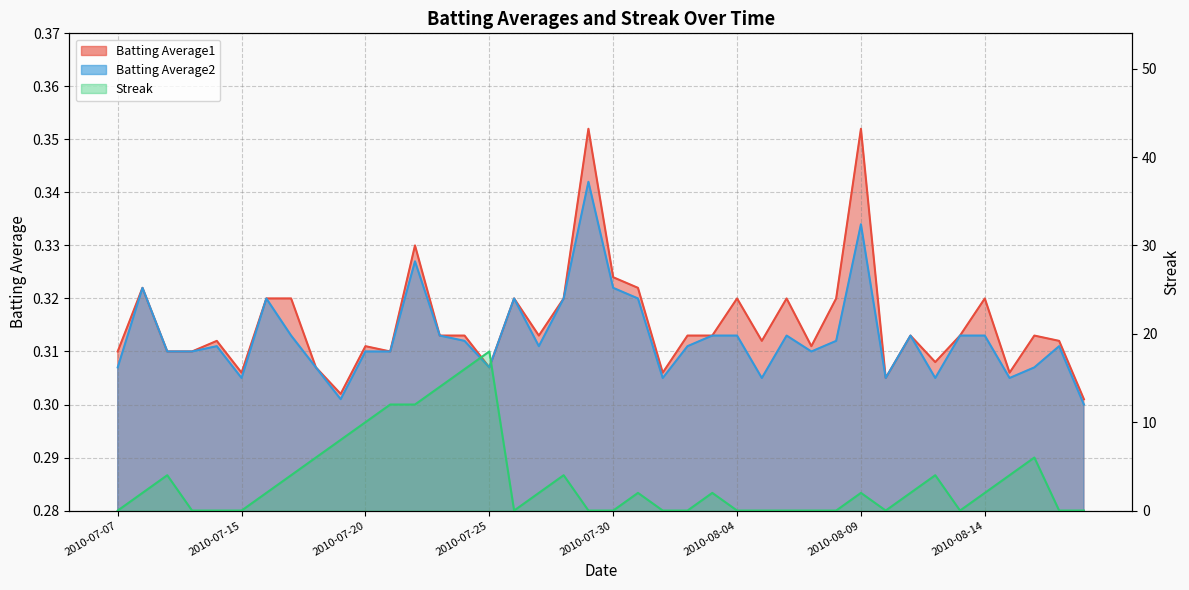

Which category has the lowest value in the Streak series?

2010-07-07